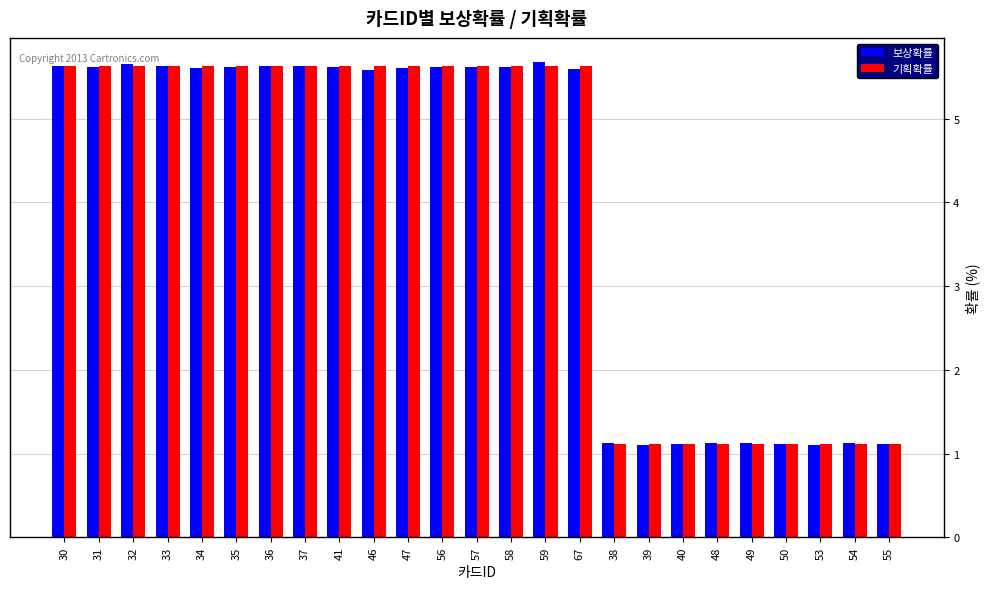

What is the label of the 9th bar from the right?

38